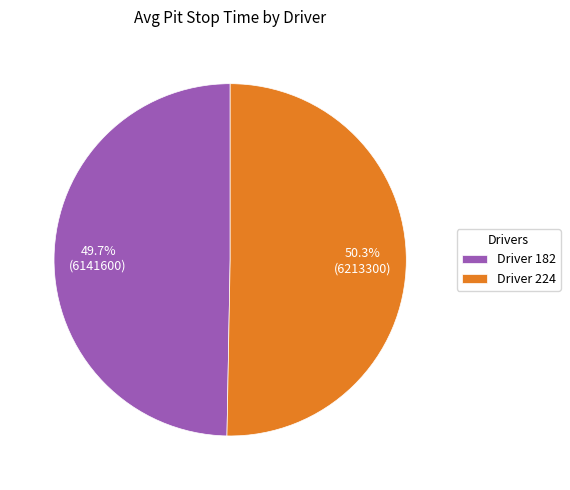

What is the majority slice?

Driver 224